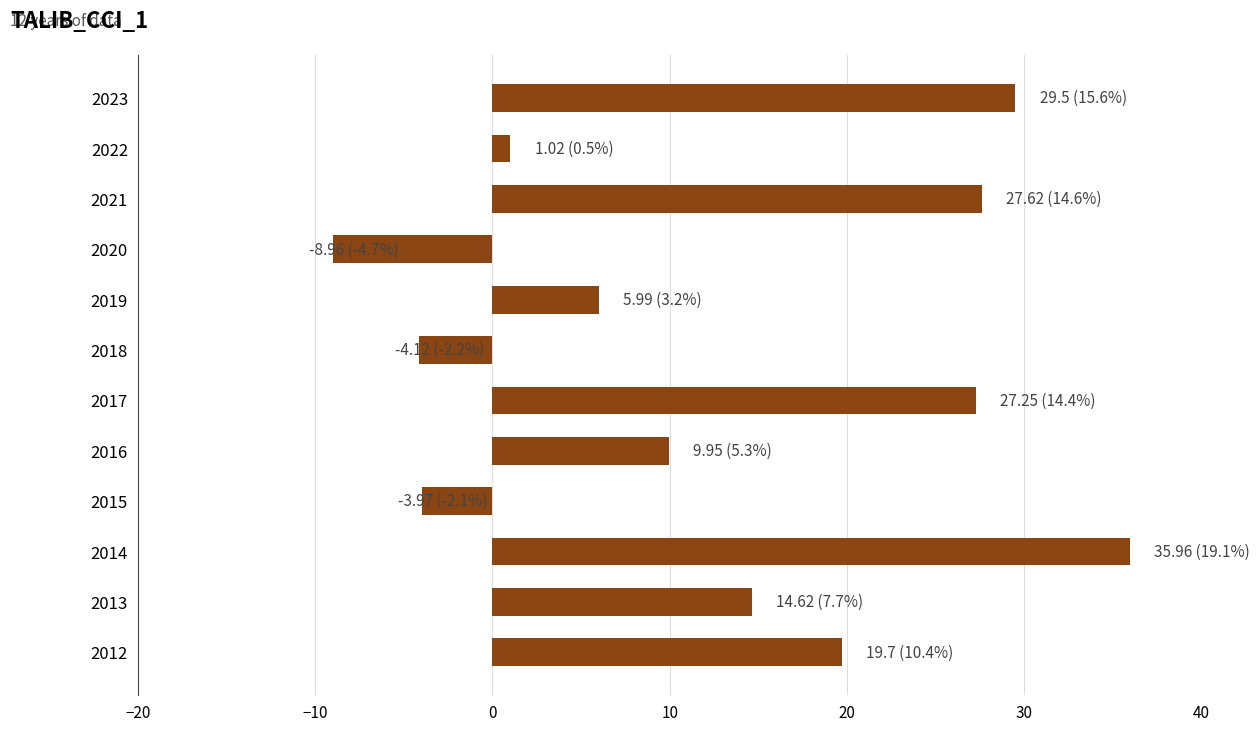

What is the difference between the maximum and minimum values?

44.9